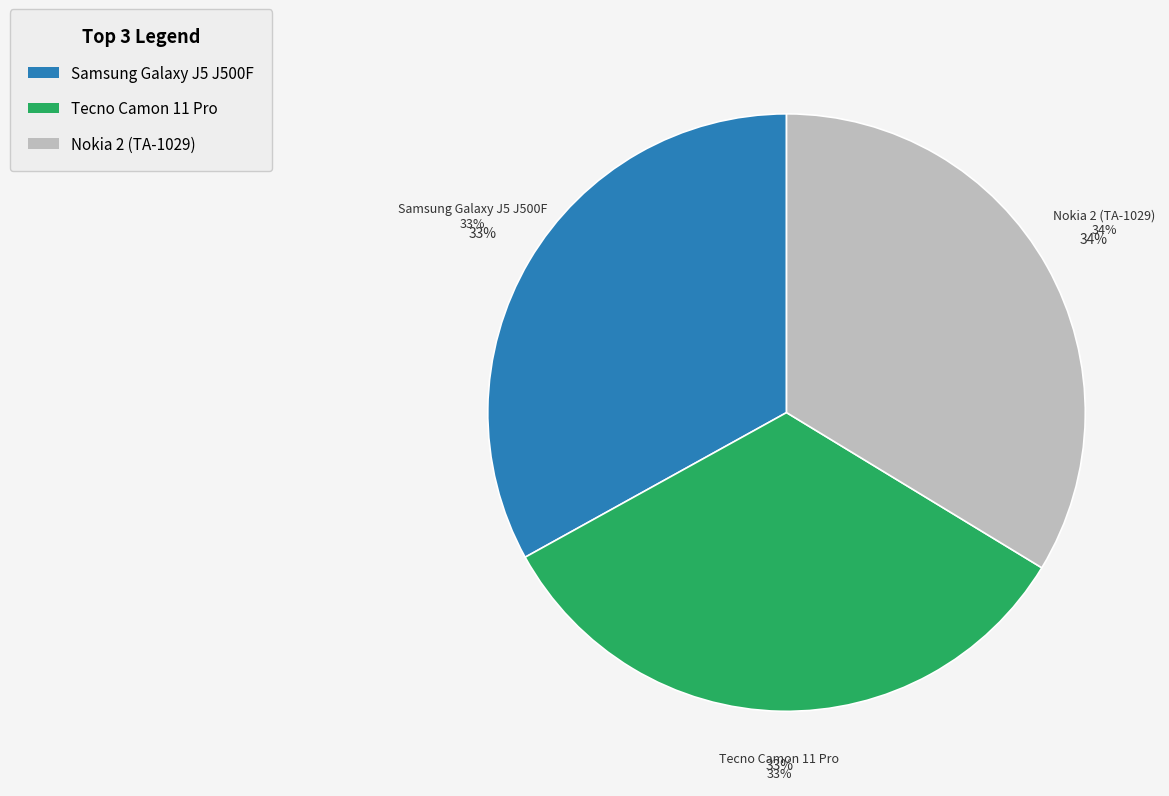

To the nearest percent, what is the combined percentage of Tecno Camon 11 Pro and Nokia 2 (TA-1029)?

67%